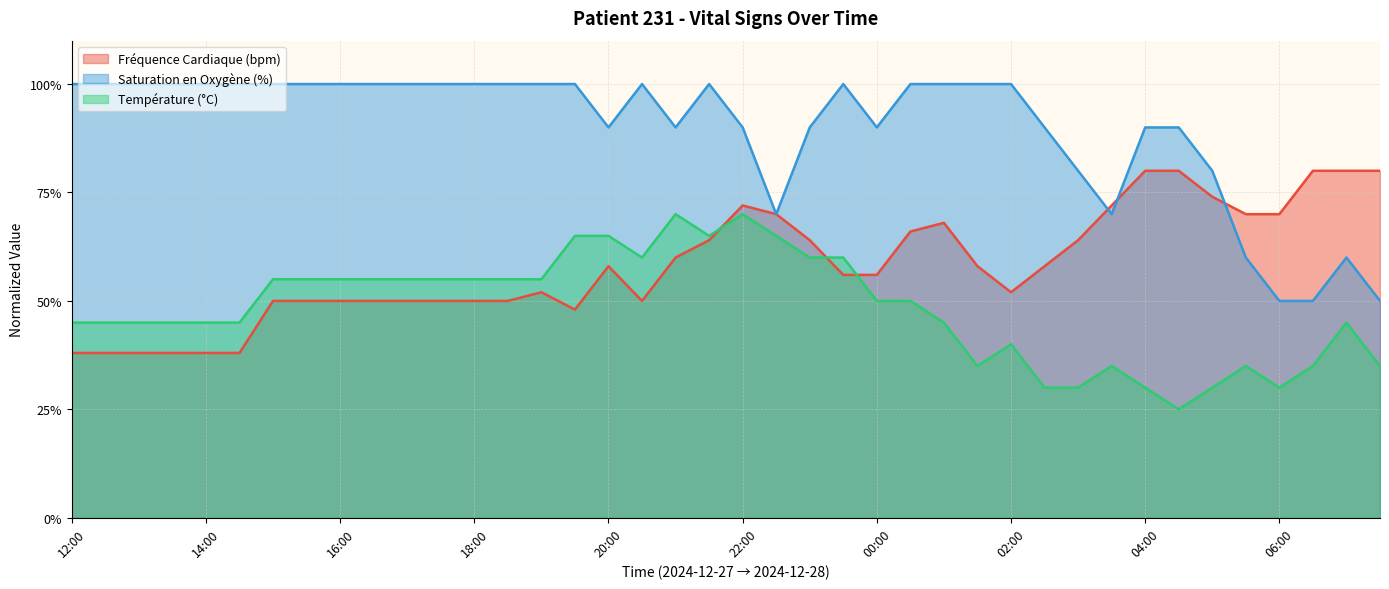

Reading left to right, list all the values displayed in this chart.

Fréquence Cardiaque (bpm): 12:00=38.0	12:30=38.0	13:00=38.0	13:30=38.0	14:00=38.0	14:30=38.0	15:00=50.0	15:30=50.0	16:00=50.0	16:30=50.0	17:00=50.0	17:30=50.0	18:00=50.0	18:30=50.0	19:00=52.0	19:30=48.0	20:00=58.0	20:30=50.0	21:00=60.0	21:30=64.0	22:00=72.0	22:30=70.0	23:00=64.0	23:30=56.0	00:00=56.0	00:30=66.0	01:00=68.0	01:30=58.0	02:00=52.0	02:30=58.0	03:00=64.0	03:30=72.0	04:00=80.0	04:30=80.0	05:00=74.0	05:30=70.0	06:00=70.0	06:30=80.0	07:00=80.0	07:30=80.0
Saturation en Oxygène (%): 12:00=100.0	12:30=100.0	13:00=100.0	13:30=100.0	14:00=100.0	14:30=100.0	15:00=100.0	15:30=100.0	16:00=100.0	16:30=100.0	17:00=100.0	17:30=100.0	18:00=100.0	18:30=100.0	19:00=100.0	19:30=100.0	20:00=90.0	20:30=100.0	21:00=90.0	21:30=100.0	22:00=90.0	22:30=70.0	23:00=90.0	23:30=100.0	00:00=90.0	00:30=100.0	01:00=100.0	01:30=100.0	02:00=100.0	02:30=90.0	03:00=80.0	03:30=70.0	04:00=90.0	04:30=90.0	05:00=80.0	05:30=60.0	06:00=50.0	06:30=50.0	07:00=60.0	07:30=50.0
Température (°C): 12:00=45.0	12:30=45.0	13:00=45.0	13:30=45.0	14:00=45.0	14:30=45.0	15:00=55.0	15:30=55.0	16:00=55.0	16:30=55.0	17:00=55.0	17:30=55.0	18:00=55.0	18:30=55.0	19:00=55.0	19:30=65.0	20:00=65.0	20:30=60.0	21:00=70.0	21:30=65.0	22:00=70.0	22:30=65.0	23:00=60.0	23:30=60.0	00:00=50.0	00:30=50.0	01:00=45.0	01:30=35.0	02:00=40.0	02:30=30.0	03:00=30.0	03:30=35.0	04:00=30.0	04:30=25.0	05:00=30.0	05:30=35.0	06:00=30.0	06:30=35.0	07:00=45.0	07:30=35.0